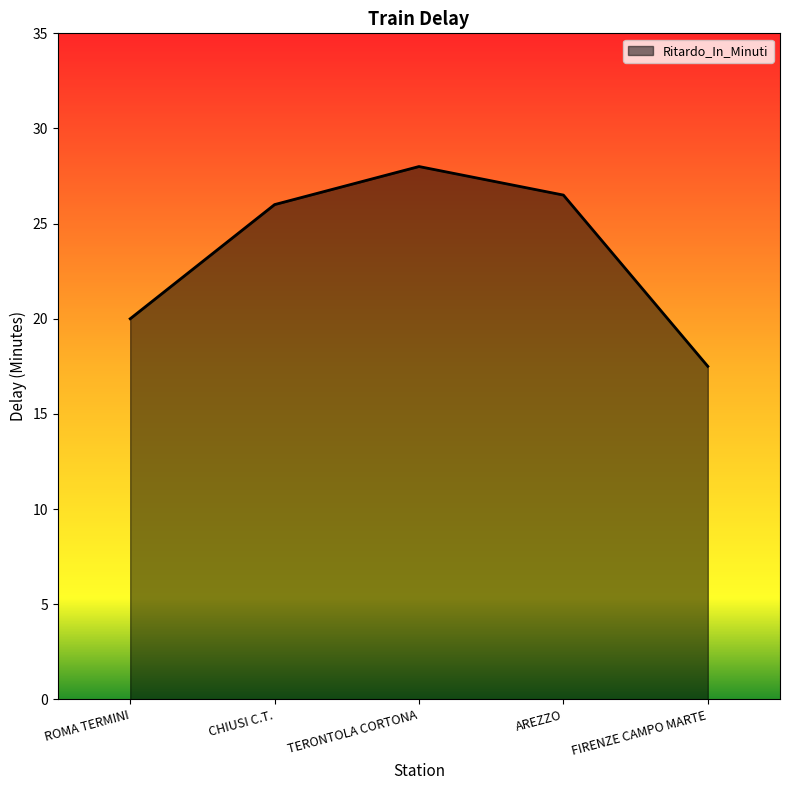

How many series are shown in this chart?

1